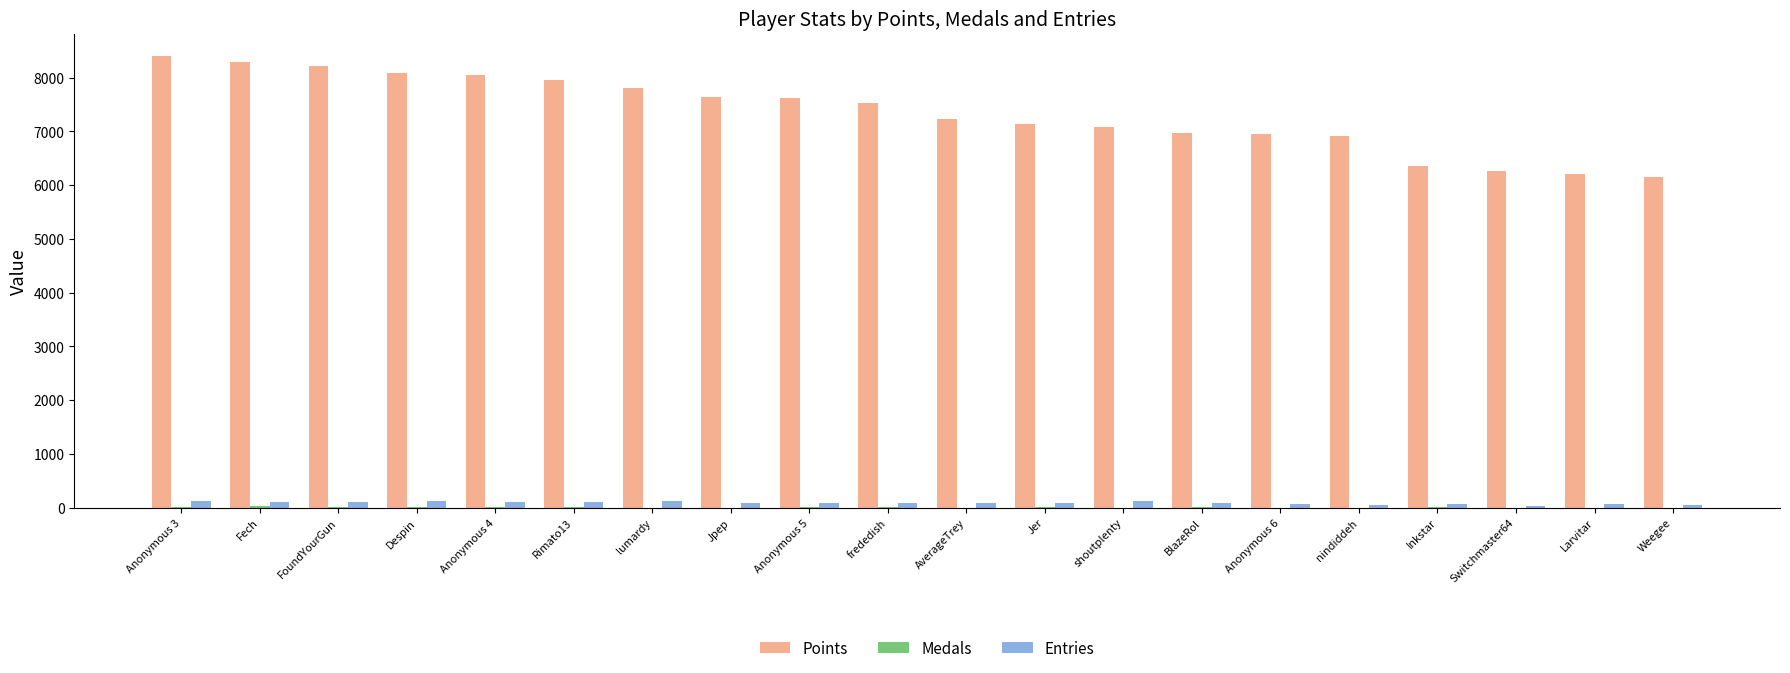

The value of Entries at Anonymous 4 is 98. True or false?

True